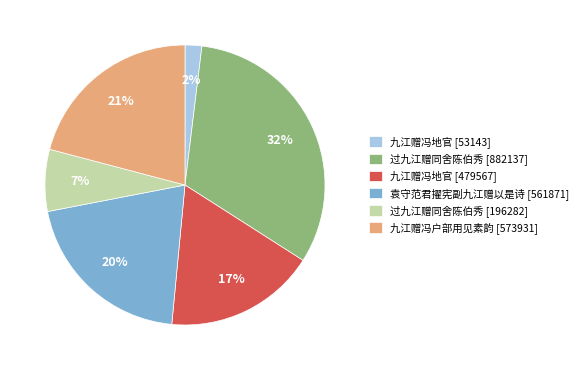

How many slices are in this pie chart?

6